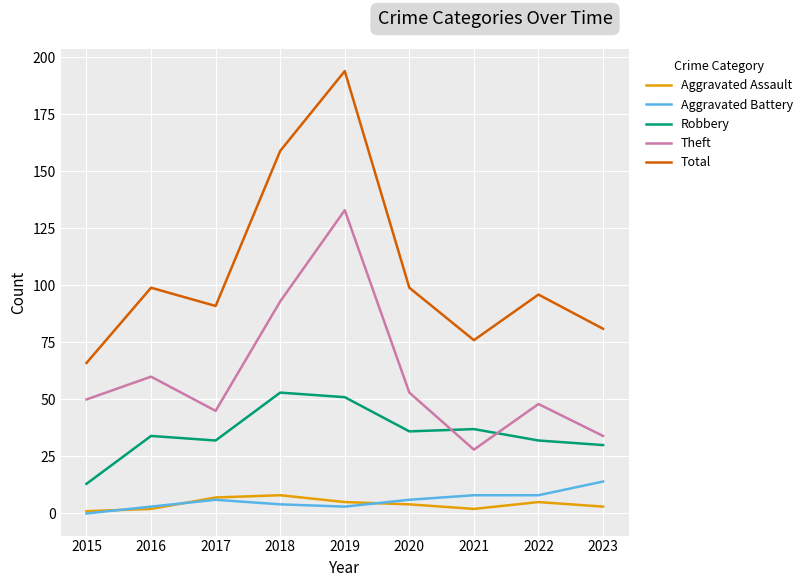

What are all the series names shown in the legend?

Aggravated Assault, Aggravated Battery, Robbery, Theft, Total